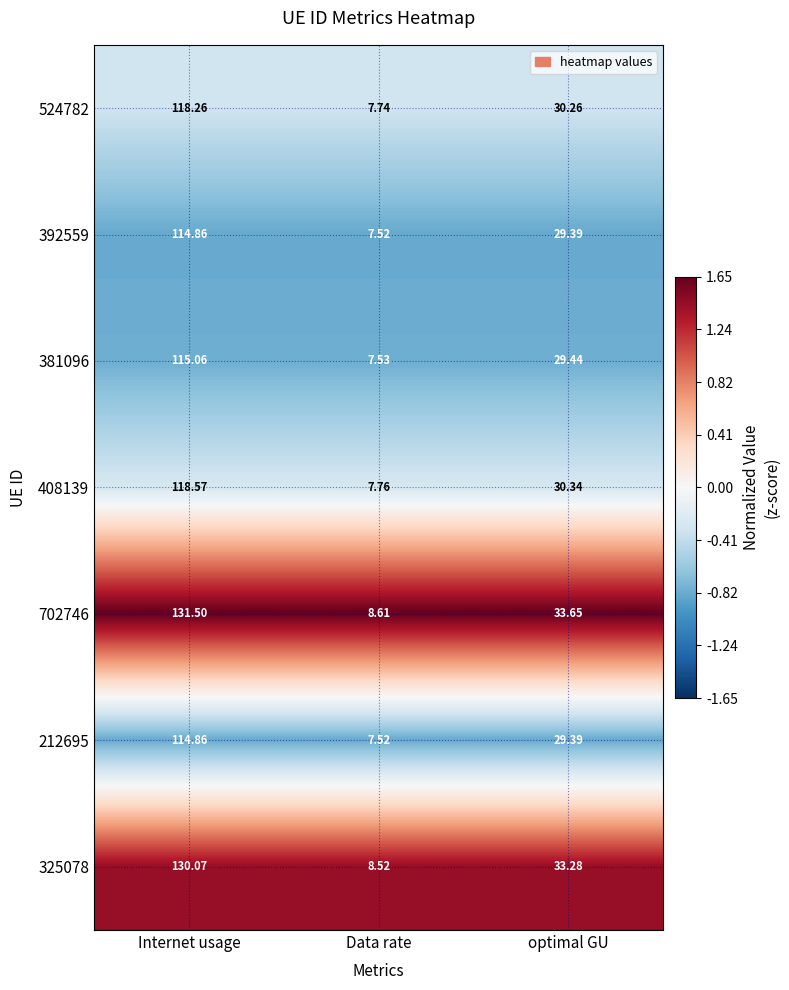

Is the value of 392559 at optimal GU greater than the value of 212695 at Data rate?

Yes